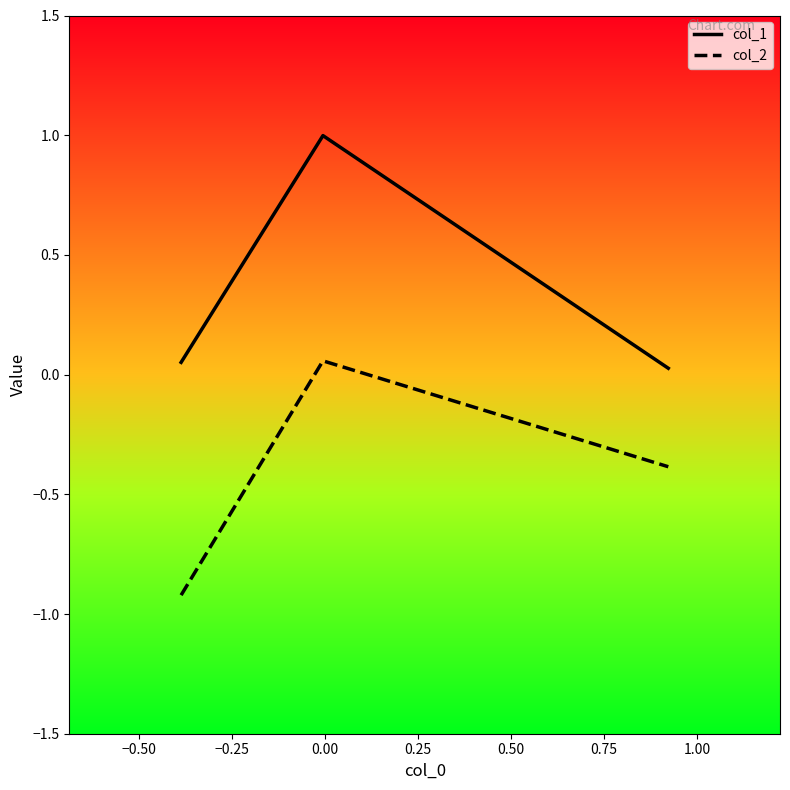

Rank the series by their average value, from highest to lowest.

col_1, col_2